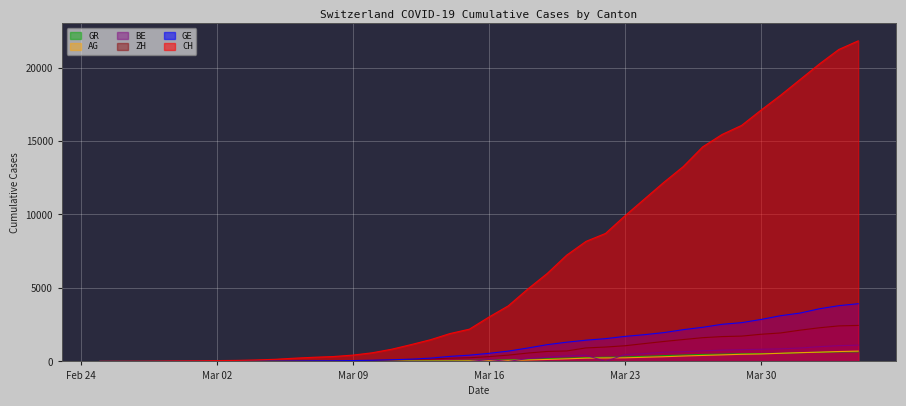

Reading left to right, what are all the values shown in this chart?

CH: 0	5	9	19	31	38	56	70	99	144	220	283	332	429	588	830	1145	1478	1896	2196	3016	3783	4925	5984	7228	8172	8709	9909	11050	12188	13261	14605	15447	16062	17103	18107	19174	20240	21229	21816
GE: 0	1	1	4	8	9	10	13	15	20	29	42	44	59	79	112	153	224	343	425	549	701	911	1139	1307	1445	1549	1703	1820	1960	2161	2322	2527	2638	2855	3109	3289	3582	3793	3928
ZH: 0	0	2	2	6	7	10	13	15	23	29	34	40	49	62	101	140	163	218	250	326	429	568	679	711	919	978	1067	1213	1357	1489	1616	1690	1722	1848	1936	2125	2289	2417	2450
BE: 0	0	0	0	0	0	0	0	6	0	17	0	0	34	0	0	0	0	0	0	123	0	193	282	377	418	0	470	532	624	660	718	767	798	826	856	909	1003	1073	1106
AG: 0	1	1	1	3	4	7	7	10	11	12	14	14	15	18	20	27	30	33	43	56	69	96	134	175	223	235	245	283	318	367	407	444	485	506	554	596	631	673	702
GR: 0	2	2	6	6	6	9	9	12	14	16	17	18	18	22	31	43	53	56	71	84	101	128	182	226	258	284	300	343	393	433	474	495	519	535	547	592	622	649	657